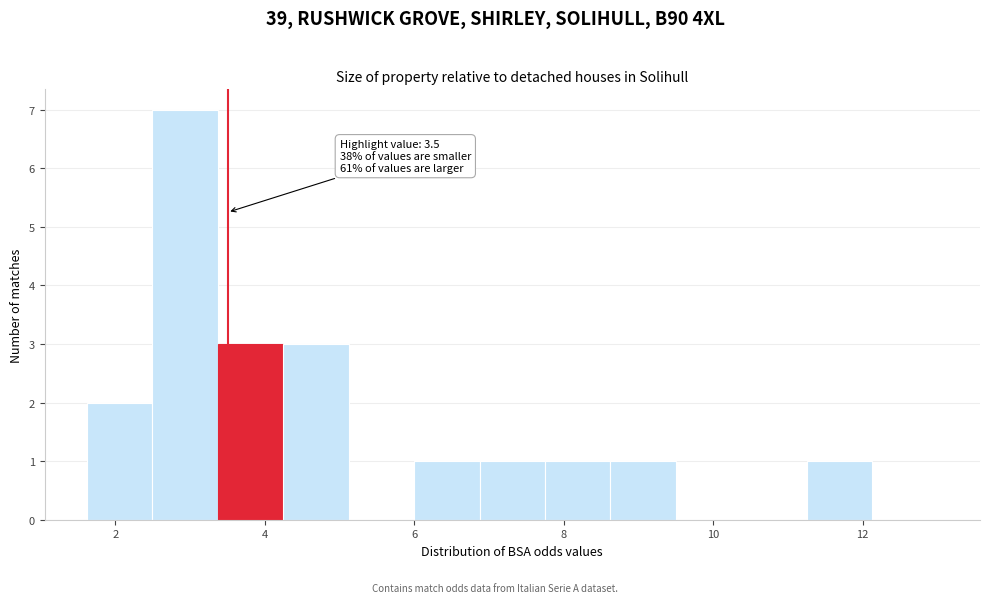

Which range on the x-axis has the tallest bar?

2.4 to 3.4